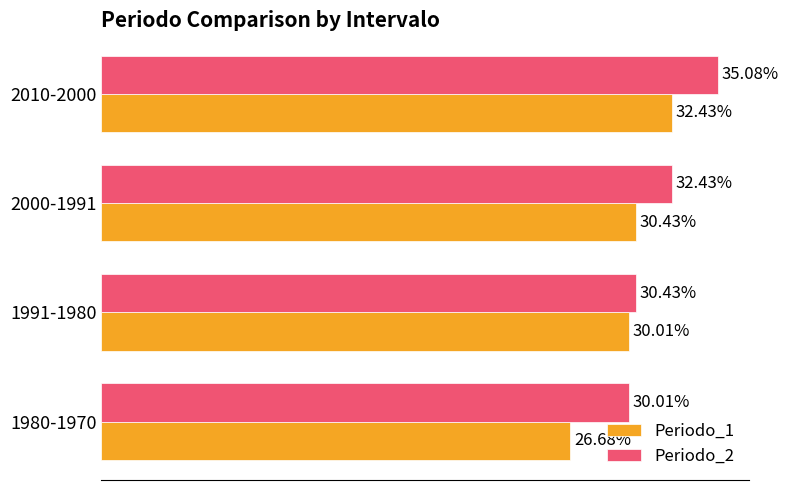

What are all the series names shown in the legend?

Periodo_1, Periodo_2